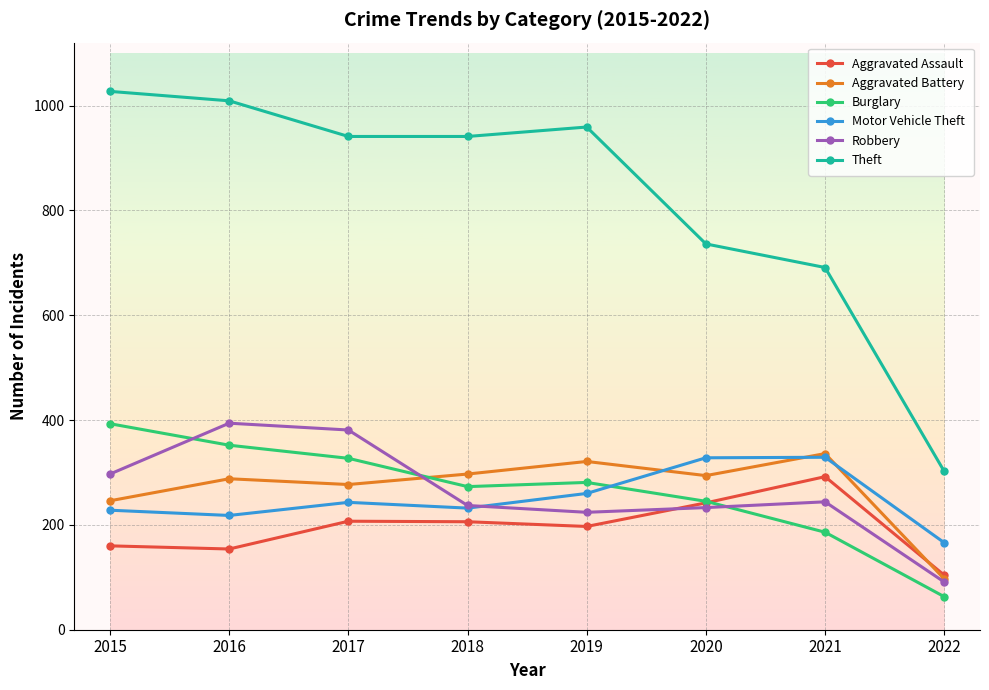

What is the minimum value for Burglary?

63